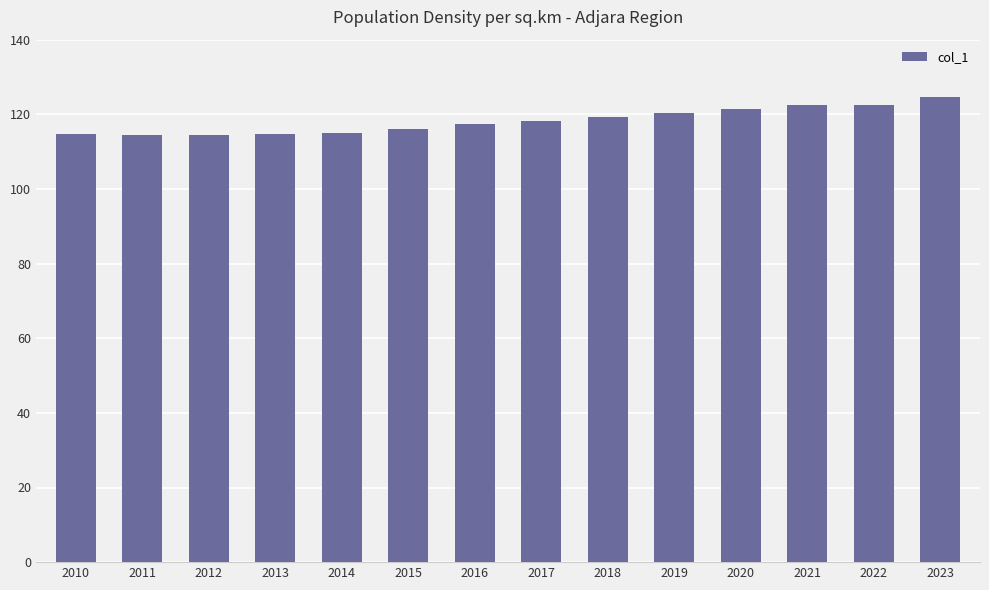

Read the value at 2018.

119.4